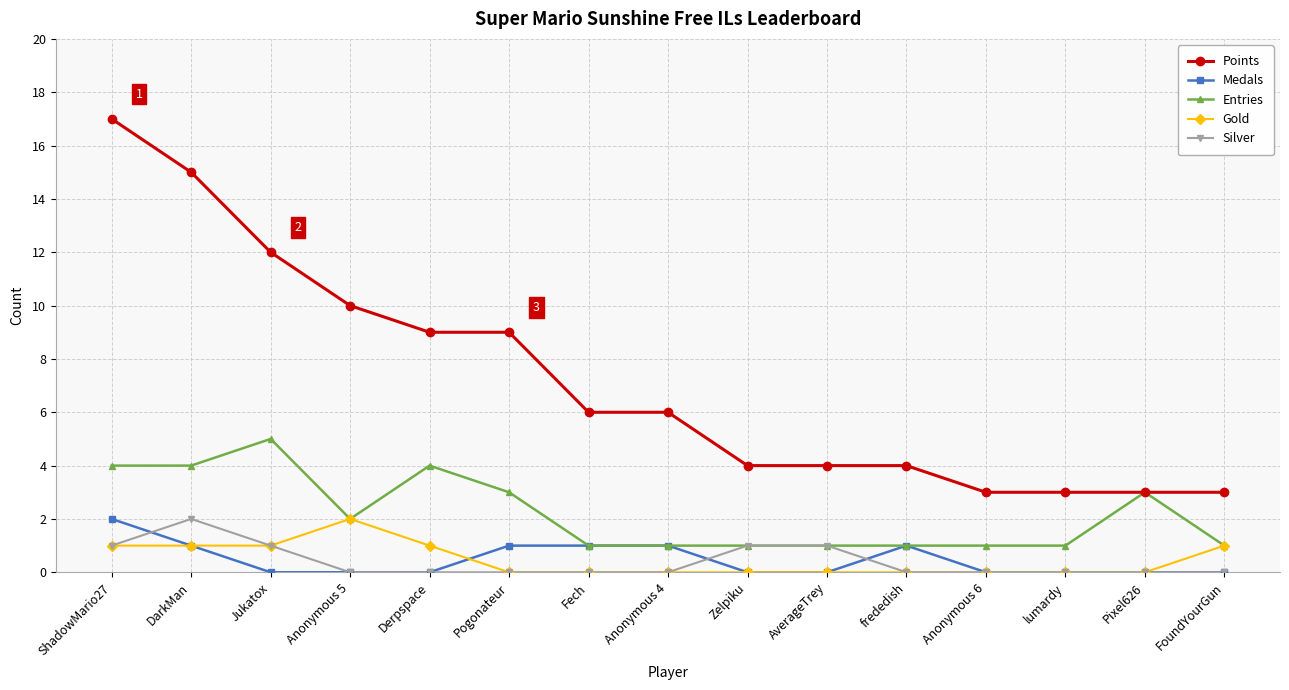

Reading left to right, what are all the values shown in this chart?

Points: ShadowMario27=17	DarkMan=15	Jukatox=12	Anonymous 5=10	Derpspace=9	Pogonateur=9	Fech=6	Anonymous 4=6	Zelpiku=4	AverageTrey=4	frededish=4	Anonymous 6=3	lumardy=3	Pixel626=3	FoundYourGun=3
Medals: ShadowMario27=2	DarkMan=1	Jukatox=0	Anonymous 5=0	Derpspace=0	Pogonateur=1	Fech=1	Anonymous 4=1	Zelpiku=0	AverageTrey=0	frededish=1	Anonymous 6=0	lumardy=0	Pixel626=0	FoundYourGun=0
Entries: ShadowMario27=4	DarkMan=4	Jukatox=5	Anonymous 5=2	Derpspace=4	Pogonateur=3	Fech=1	Anonymous 4=1	Zelpiku=1	AverageTrey=1	frededish=1	Anonymous 6=1	lumardy=1	Pixel626=3	FoundYourGun=1
Gold: ShadowMario27=1	DarkMan=1	Jukatox=1	Anonymous 5=2	Derpspace=1	Pogonateur=0	Fech=0	Anonymous 4=0	Zelpiku=0	AverageTrey=0	frededish=0	Anonymous 6=0	lumardy=0	Pixel626=0	FoundYourGun=1
Silver: ShadowMario27=1	DarkMan=2	Jukatox=1	Anonymous 5=0	Derpspace=0	Pogonateur=0	Fech=0	Anonymous 4=0	Zelpiku=1	AverageTrey=1	frededish=0	Anonymous 6=0	lumardy=0	Pixel626=0	FoundYourGun=0